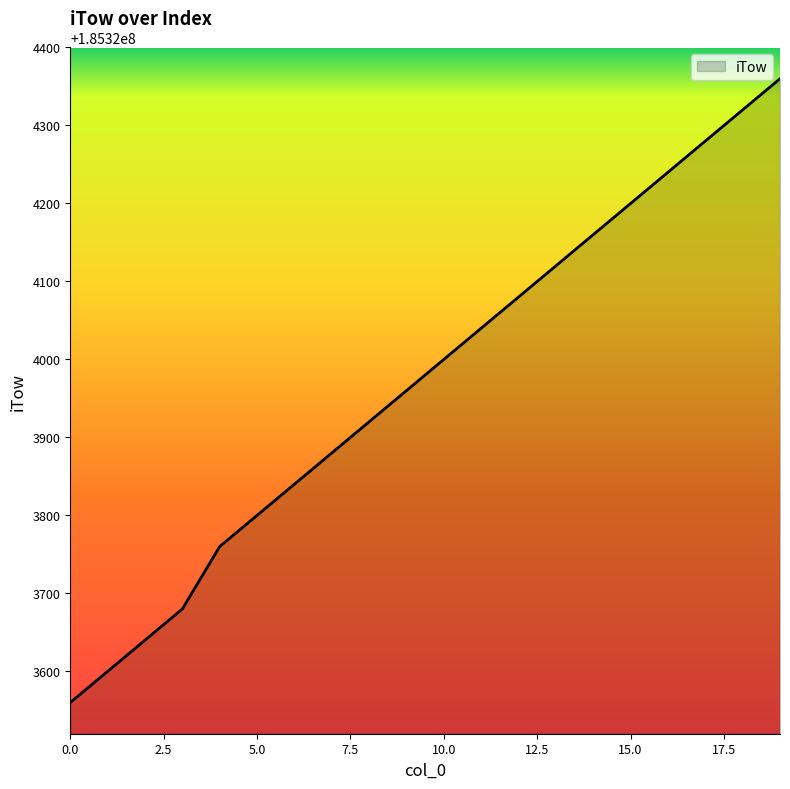

Does the chart have visible grid lines?

No